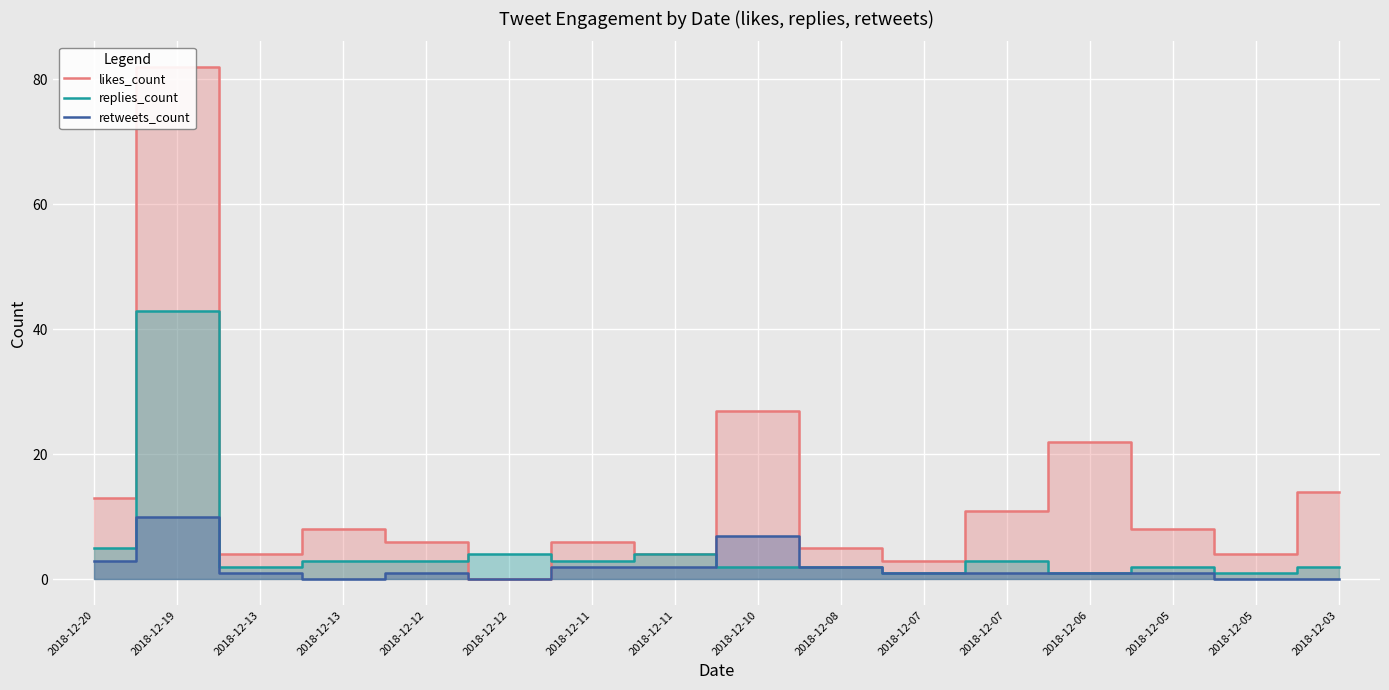

True or false: retweets_count and likes_count intersect in this chart.

False